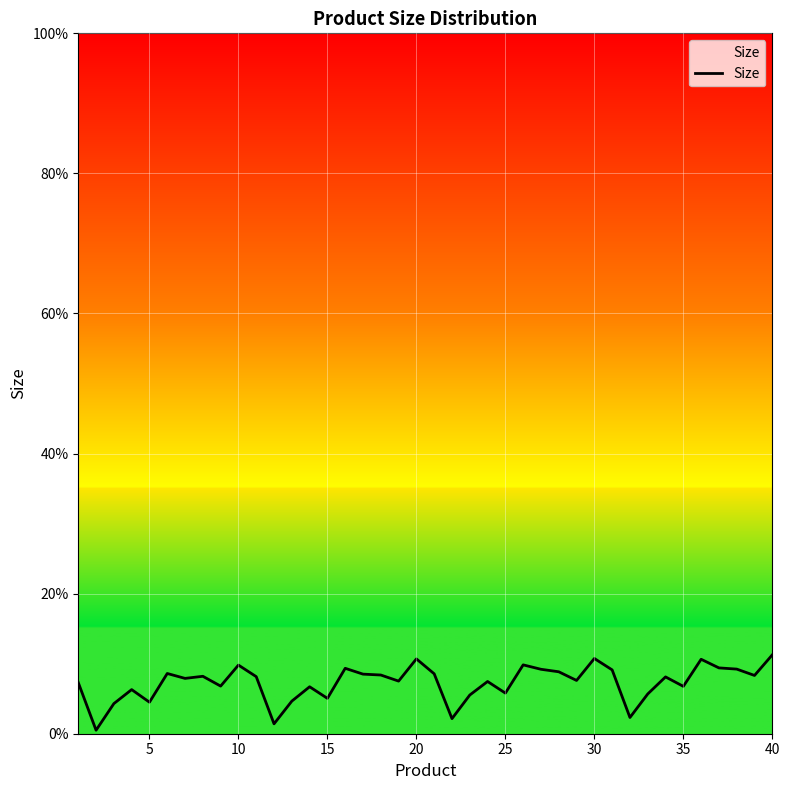

What is the value of the 1st point from the left?

0.1